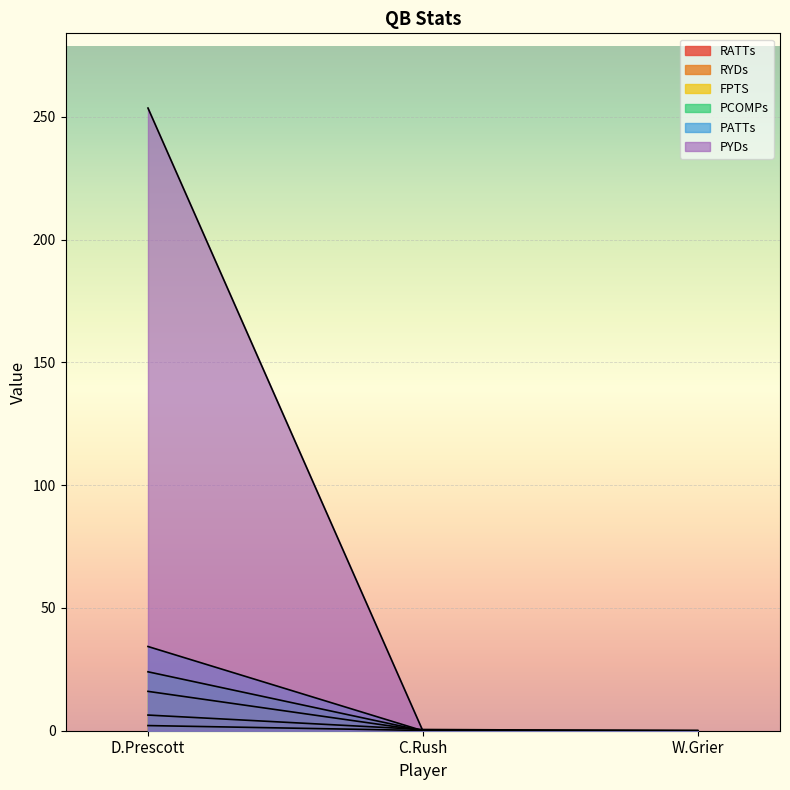

At which label does PCOMPs reach its minimum?

C.Rush